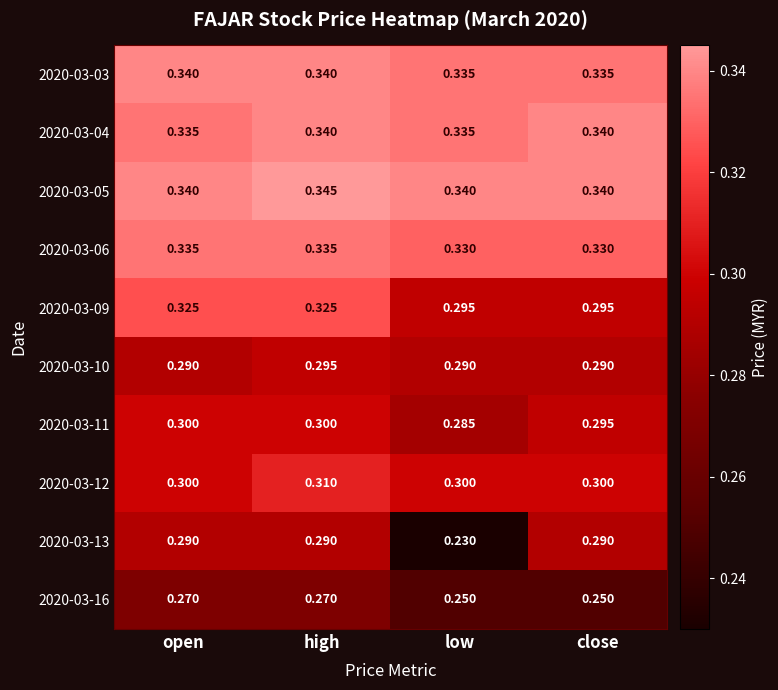

At which label does 2020-03-05 reach its peak?

high